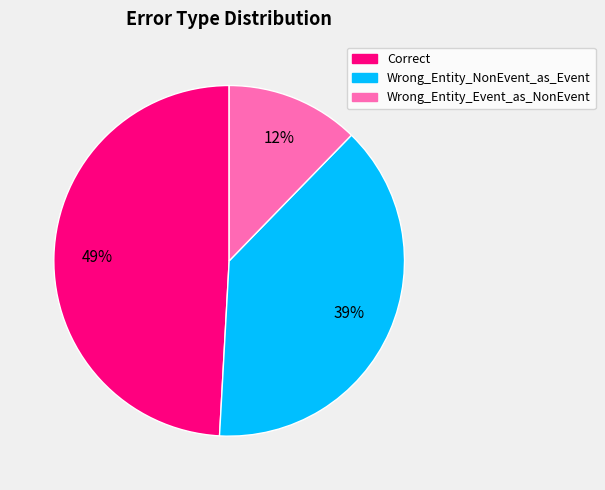

To the nearest percent, what is the difference between the largest and smallest slice percentages?

37%